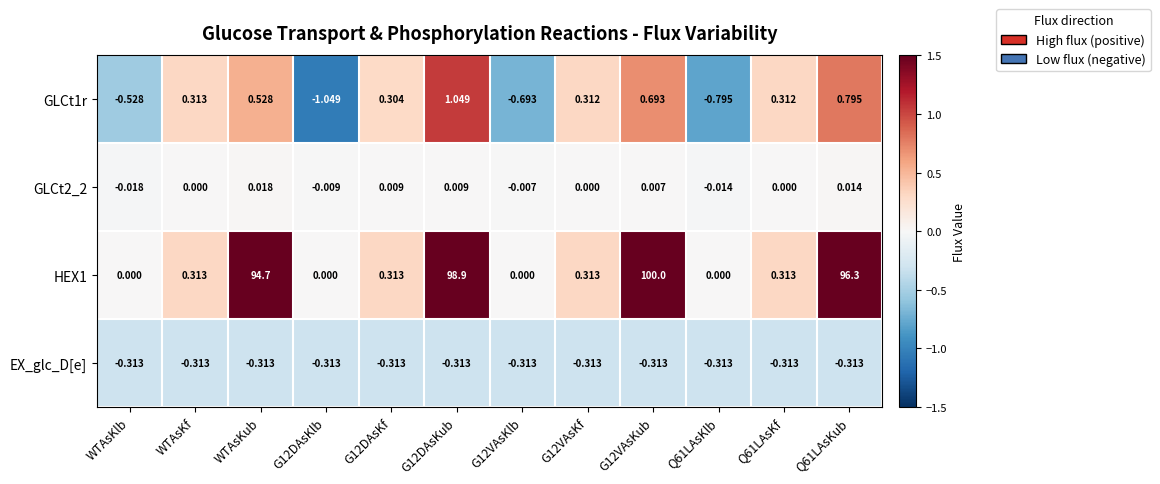

At which label is HEX1 closest to 50?

WTAsKub